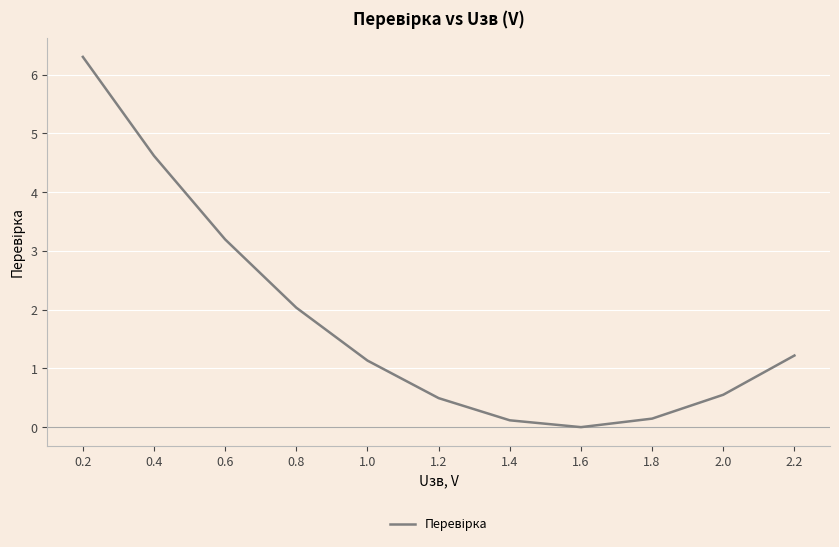

Between 2.0 and 0.4, which is larger?

0.4